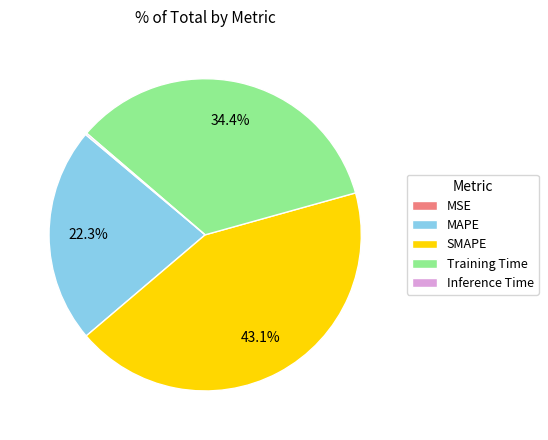

Which has a higher value, MAPE or SMAPE?

SMAPE